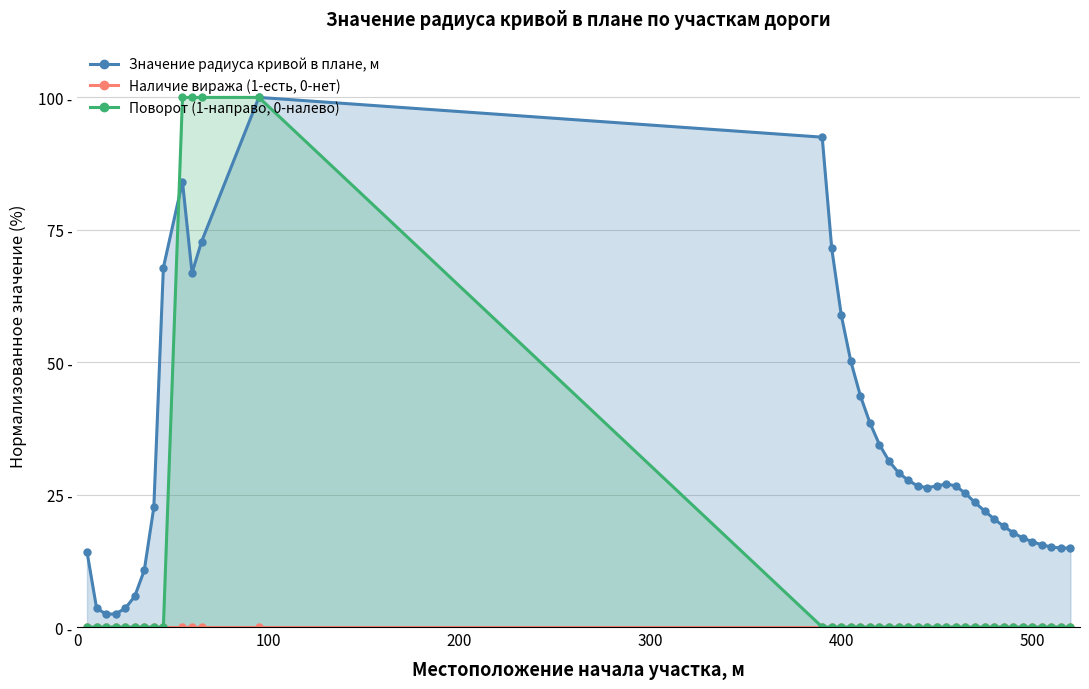

True or false: Значение радиуса кривой в плане, м has more than 0 points higher than both neighbors.

True